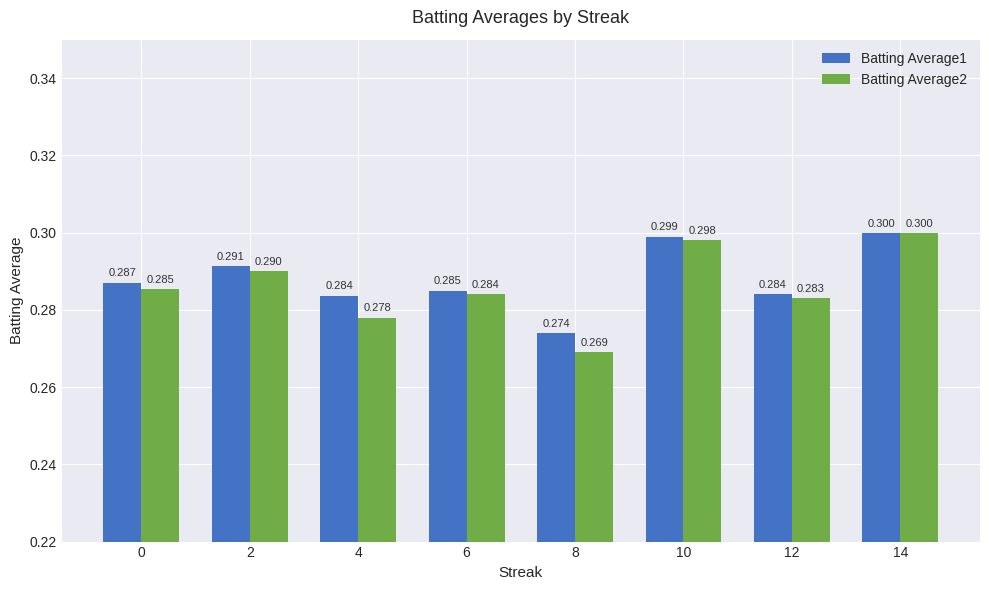

Does the chart contain stacked bars?

No